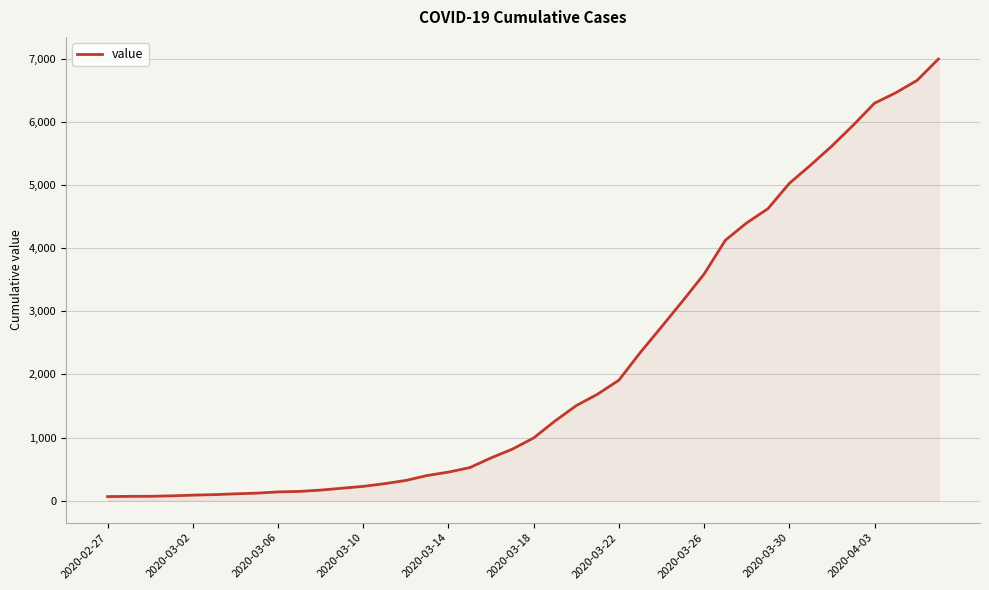

What is the greatest value displayed?

6995